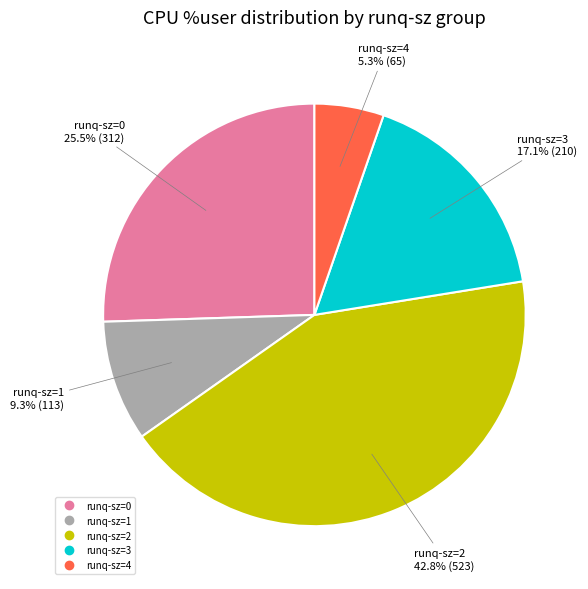

How many slices are in this pie chart?

5